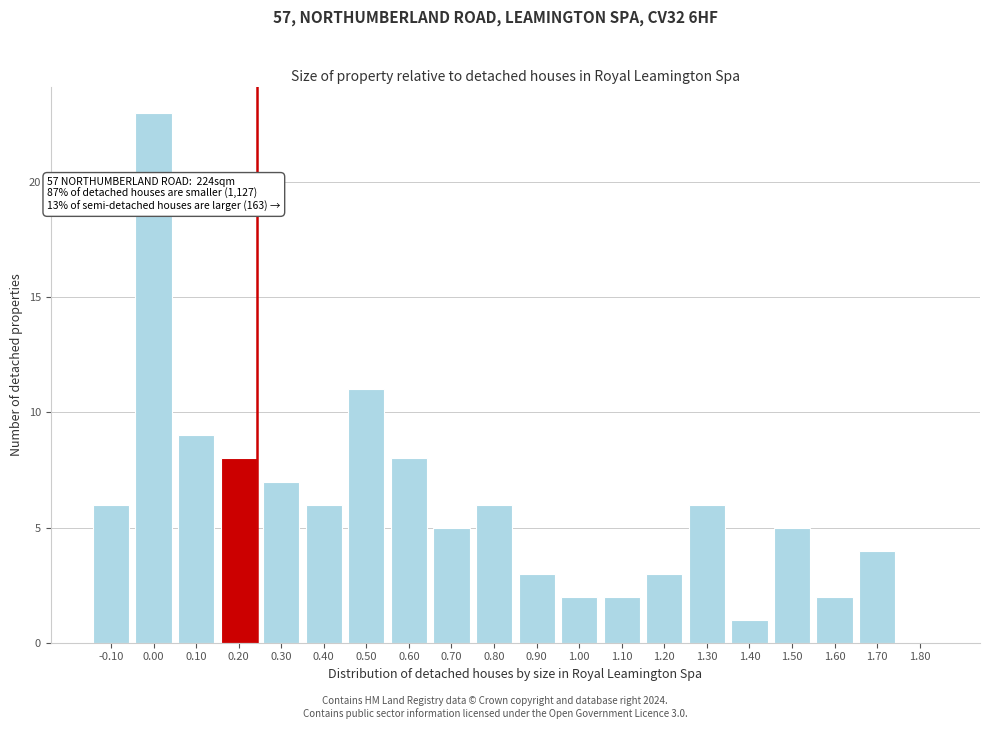

Reading left to right, transcribe all the data shown in this chart.

-0.10=6	0.00=23	0.10=9	0.20=8	0.30=7	0.40=6	0.50=11	0.60=8	0.70=5	0.80=6	0.90=3	1.00=2	1.10=2	1.20=3	1.30=6	1.40=1	1.50=5	1.60=2	1.70=4	1.80=0